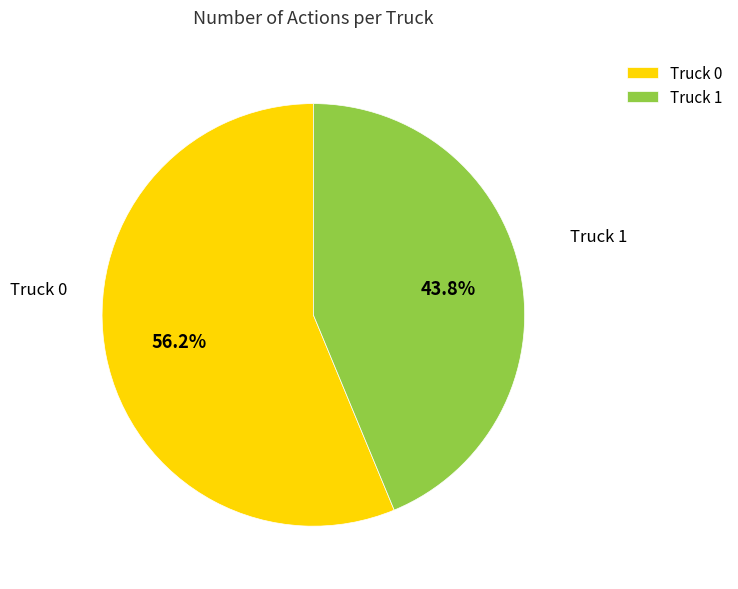

Does any single category account for the majority?

Yes